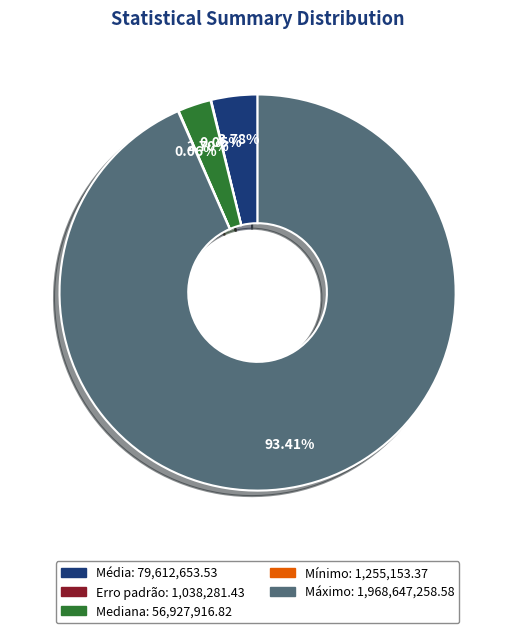

What percentage is the Máximo slice, to the nearest percent?

93%